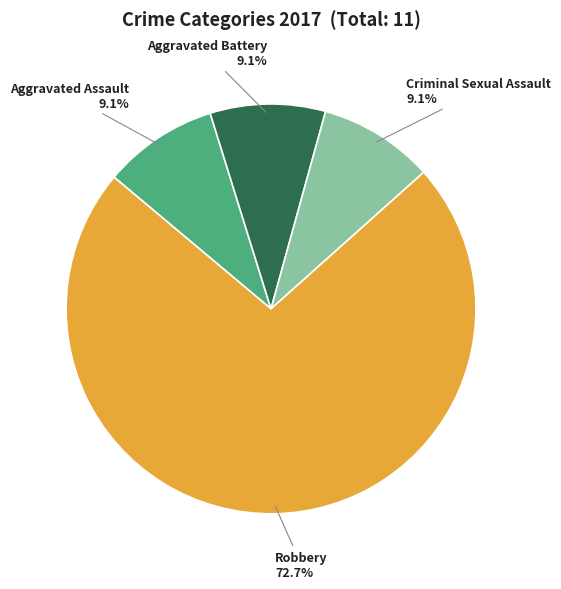

Combined, do Criminal Sexual Assault and Robbery account for over 50%?

Yes